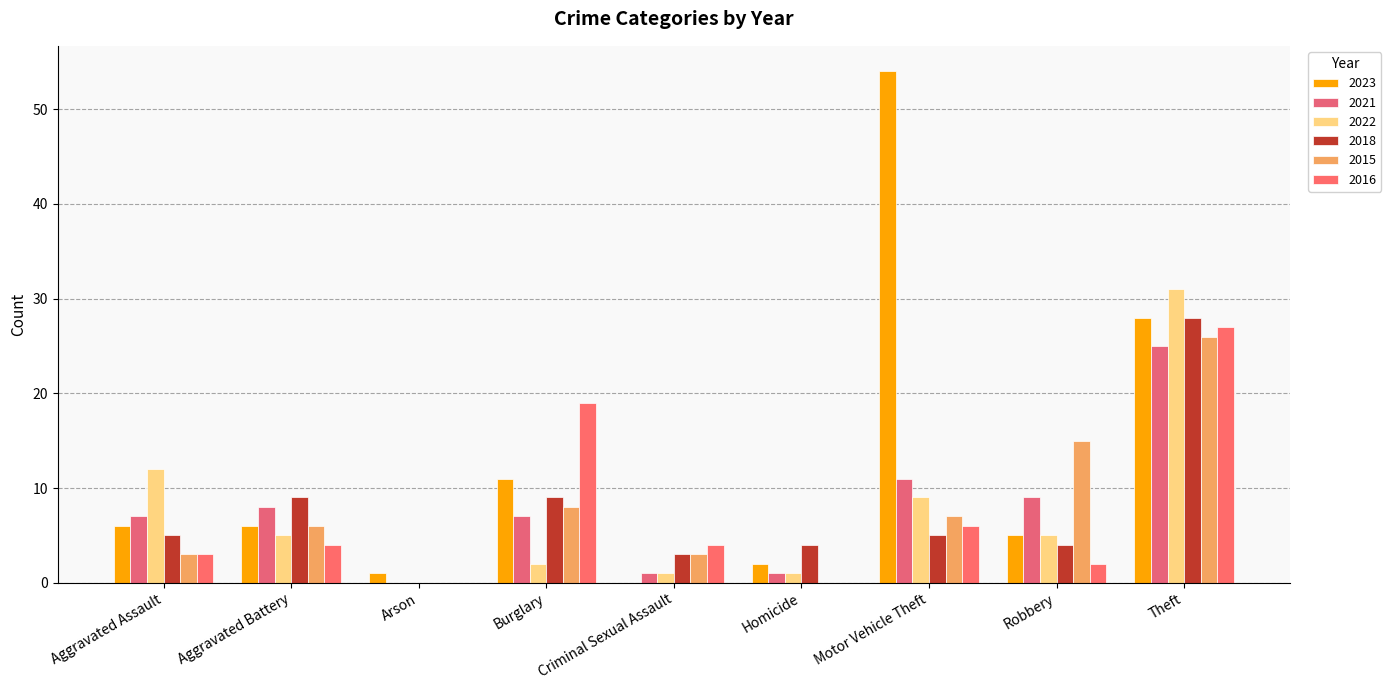

What position from the right is Theft?

1